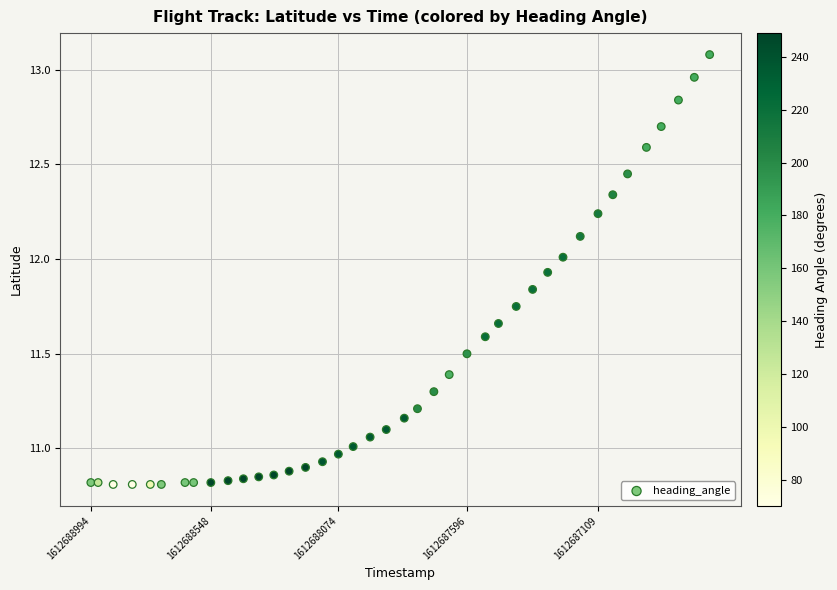

What is the range of X values (max minus min)?

2300.0